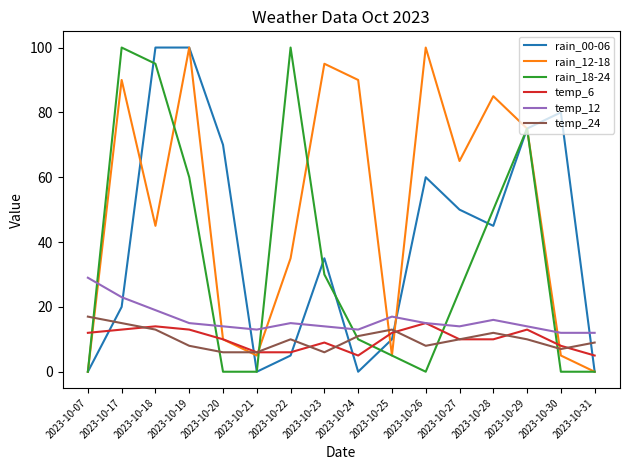

True or false: temp_12 has a value of 14 at 2023-10-27.

True